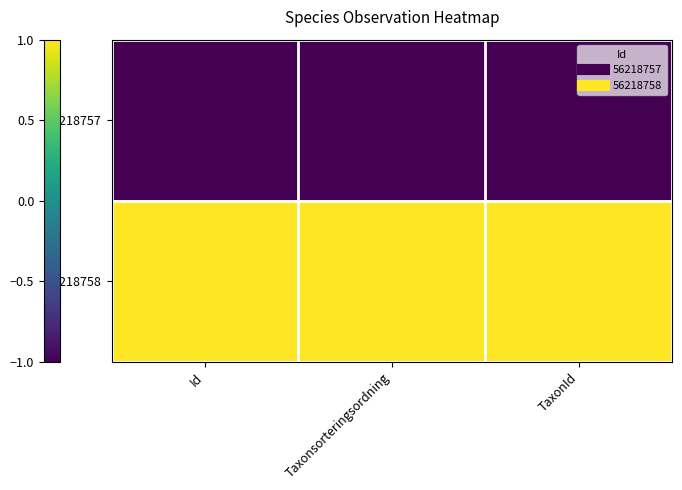

How many series are shown in this chart?

2